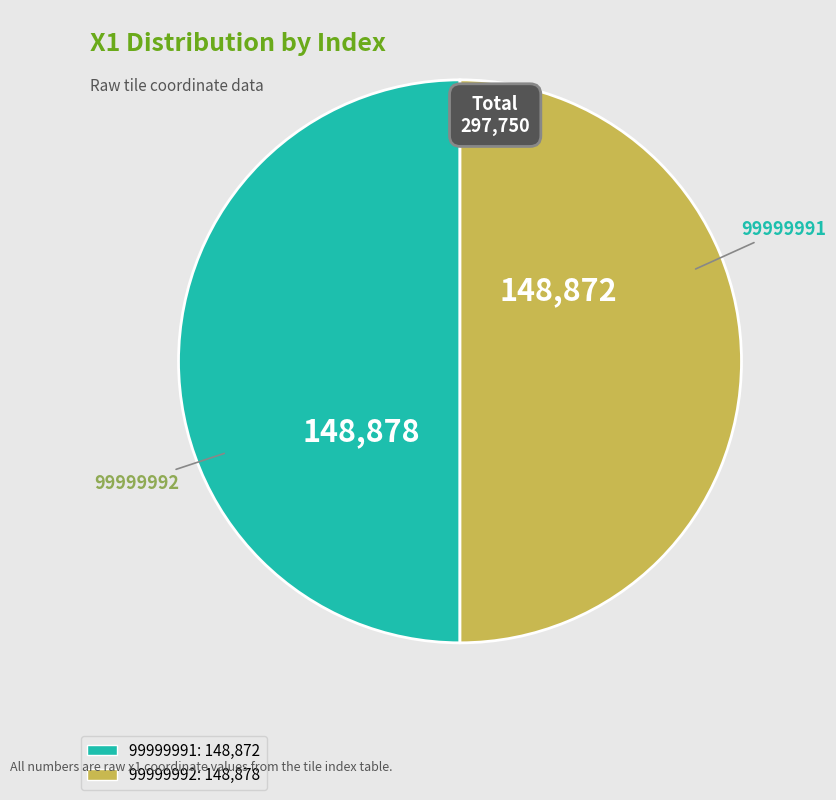

True or false: 99999992 accounts for 59% of the total.

False